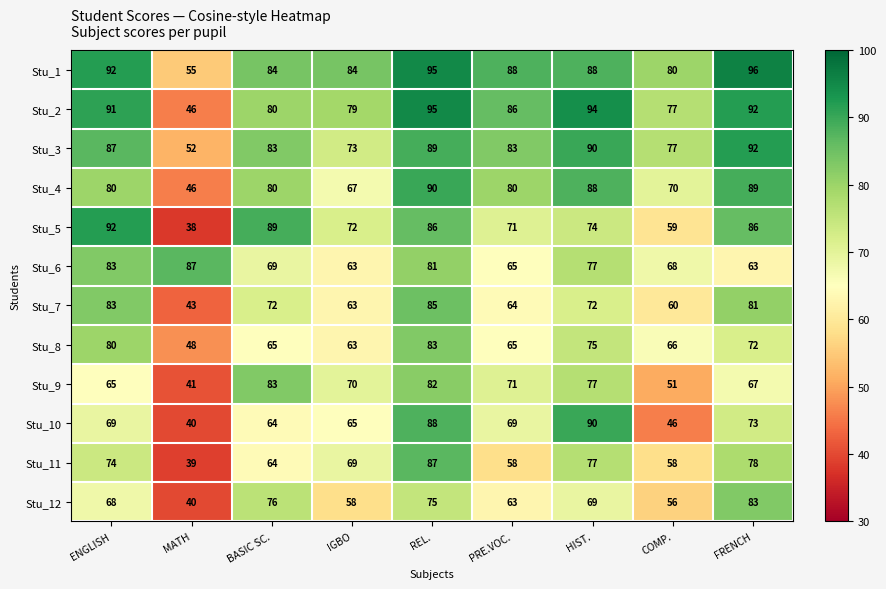

What is the difference between the highest and lowest values at REL.?

20